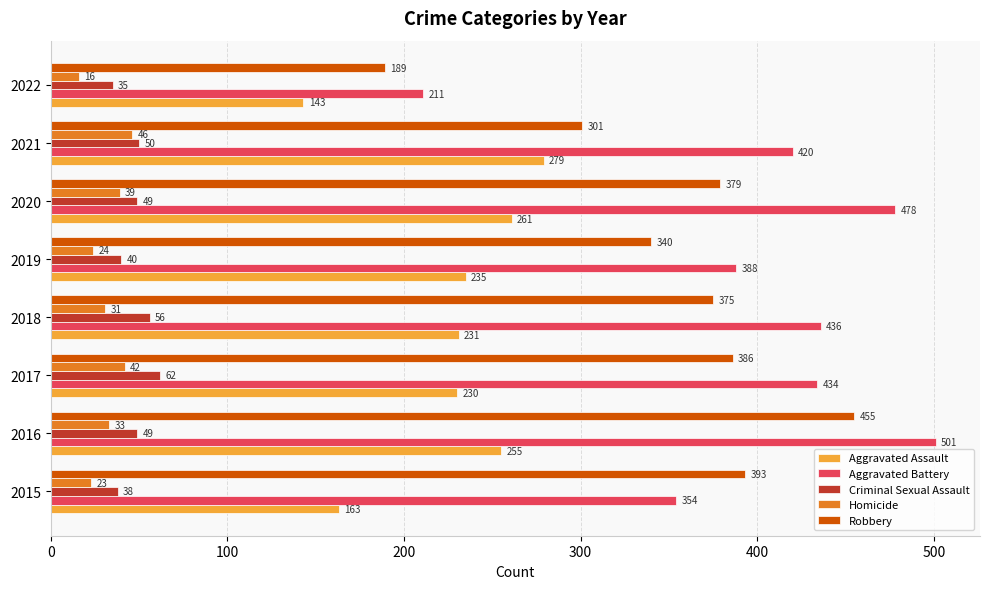

Is the value of Criminal Sexual Assault at 2016 greater than the value of Robbery at 2018?

No